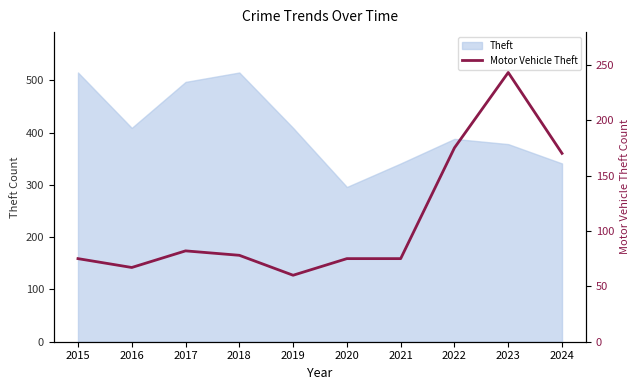

What is the minimum value shown in the chart?

60